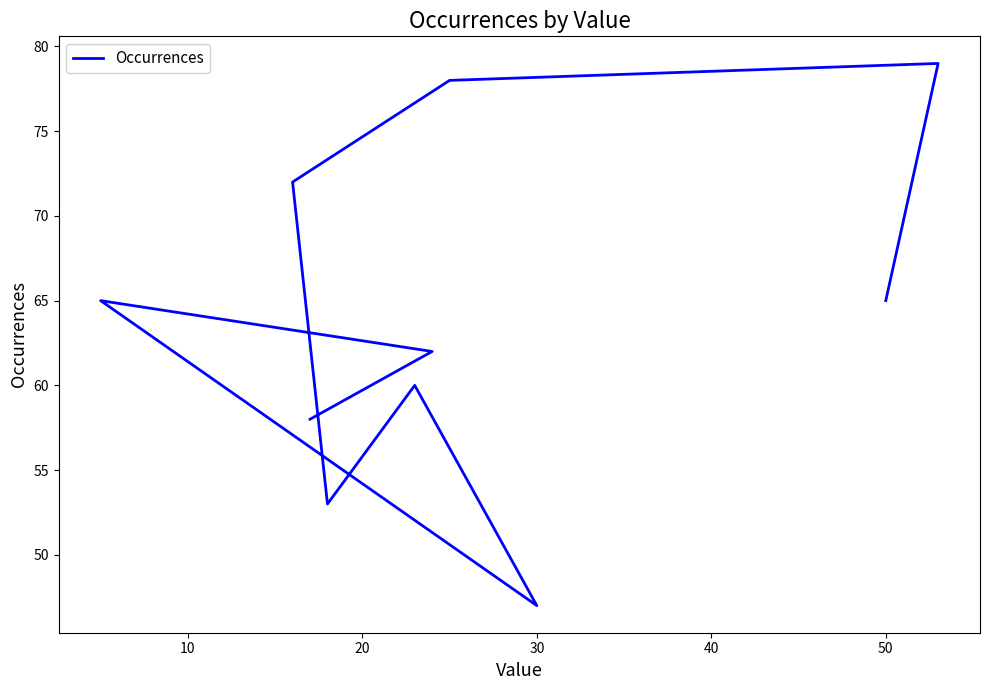

How many interior local peaks (higher than both neighbors) does the data have?

3